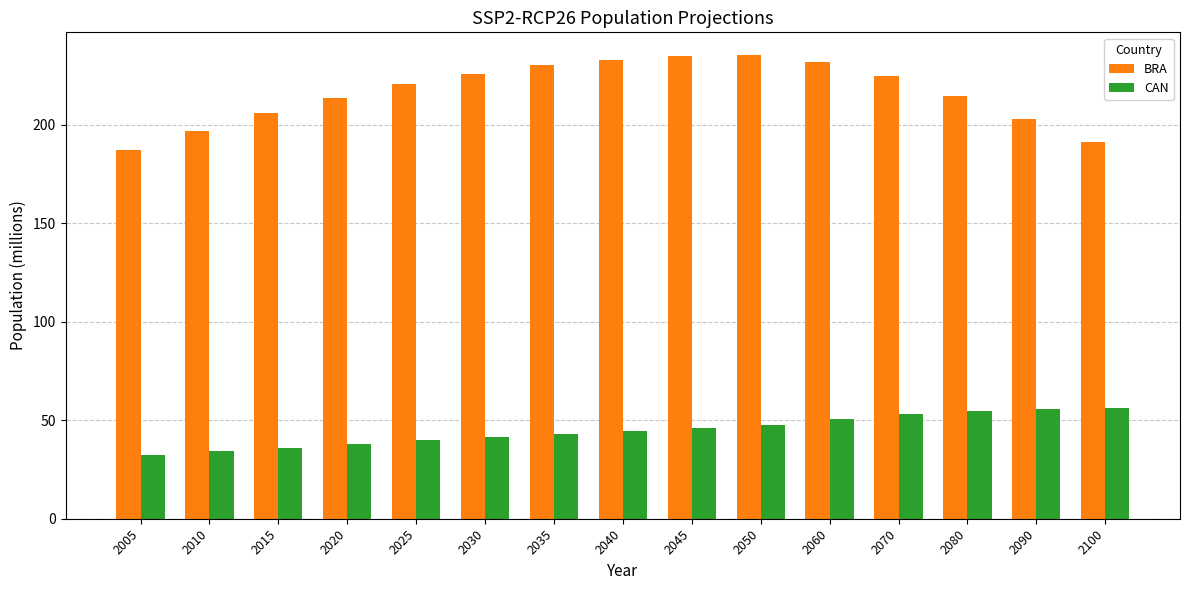

What is the greatest value displayed?

235.1